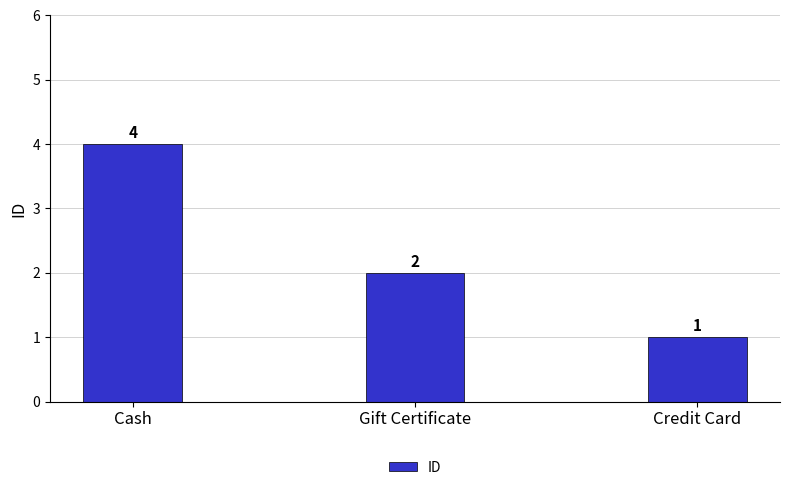

Count the number of data series in this chart.

1